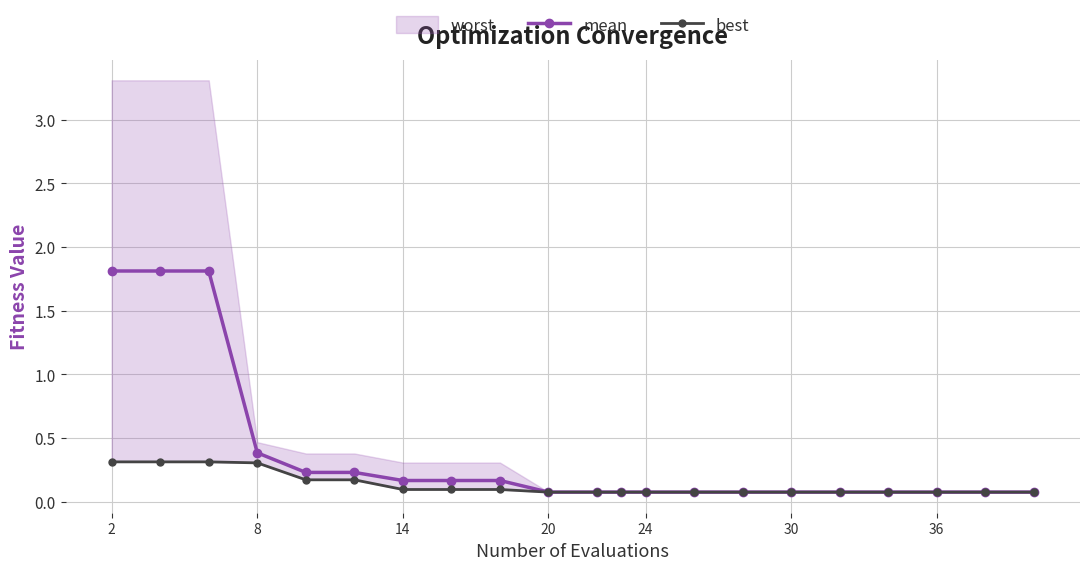

True or false: mean has a value of 1.8 at 2.

True